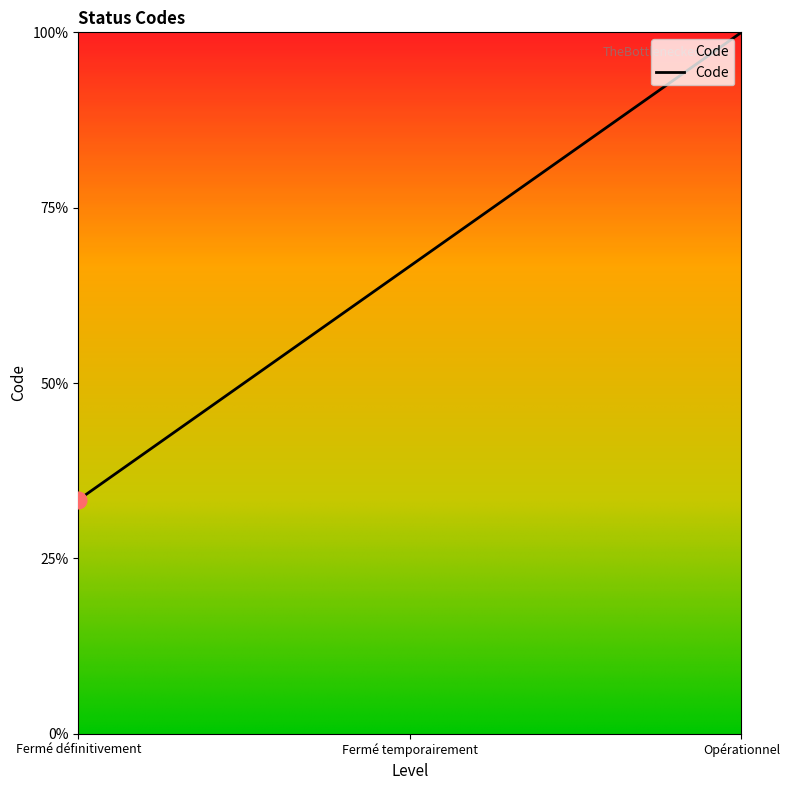

Does the chart have visible grid lines?

No